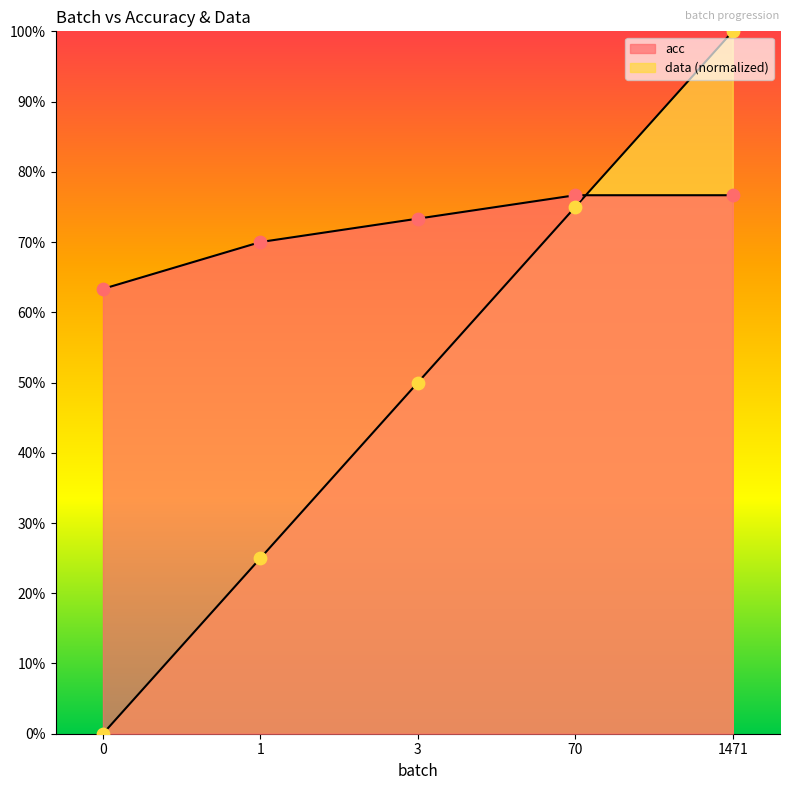

What is the total value across all series at 0?

0.6